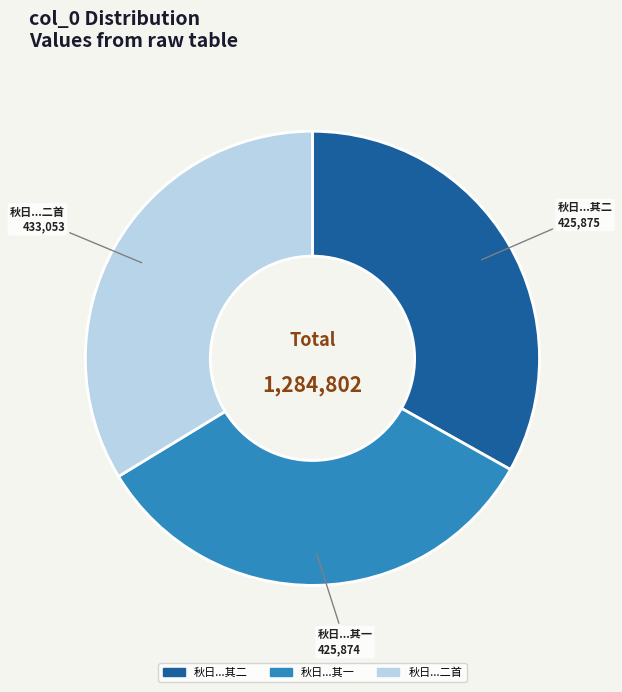

The 秋日...二首 slice represents 34% of the pie. True or false?

True